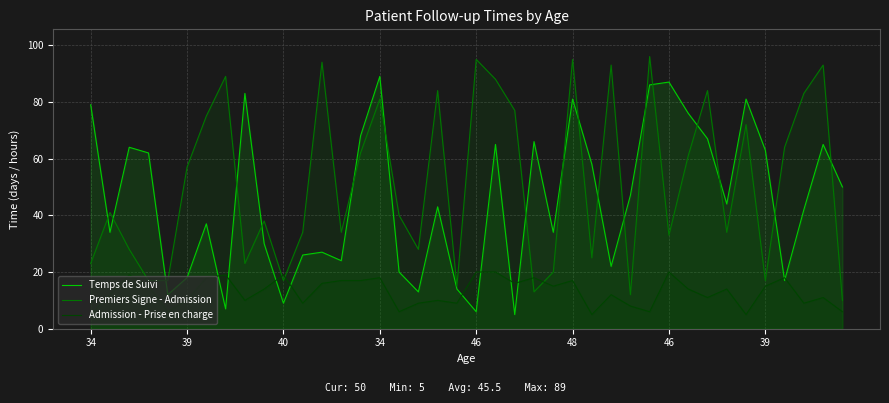

True or false: Admission - Prise en charge has more than 0 interior local peaks.

True